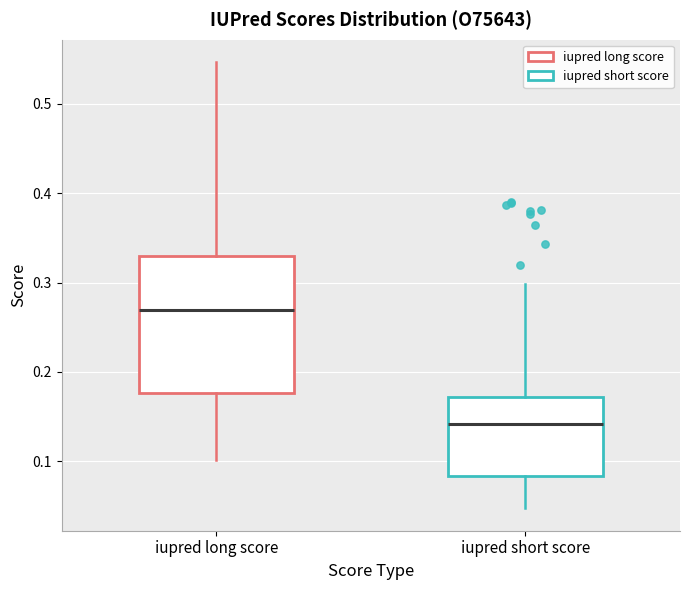

Reading left to right, transcribe this box plot: for each box, give where its median line is, the range the box spans, and where its two whiskers end, as read against the y-axis. The values are not printed on the chart, so give them approximately, as read against the axis.

iupred long score: median 0.27, box 0.18 to 0.33, whiskers 0.10 to 0.55
iupred short score: median 0.14, box 0.08 to 0.17, whiskers 0.05 to 0.30